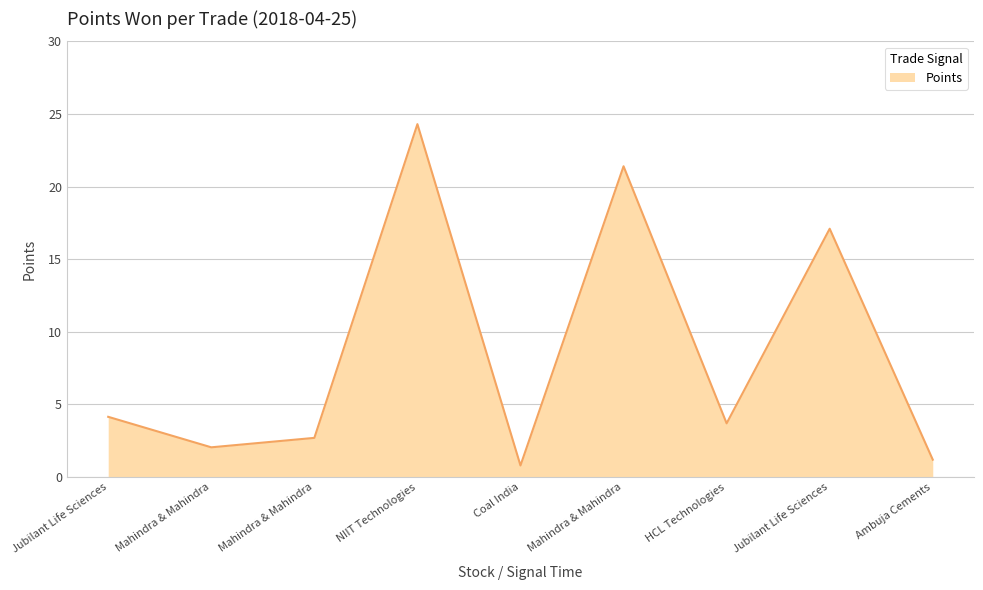

Does the chart have visible grid lines?

Yes